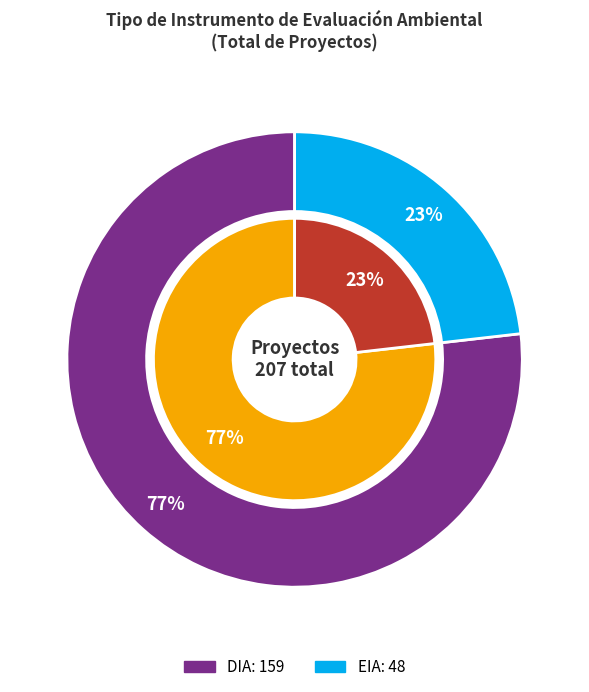

The DIA slice represents 88% of the pie. True or false?

False